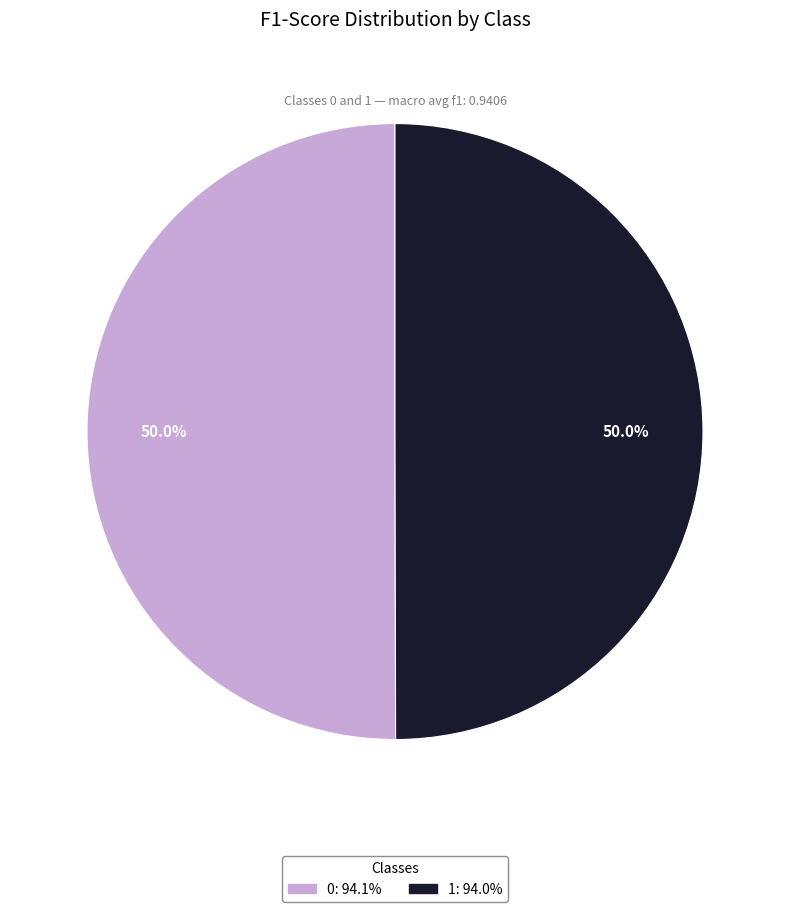

What percentage is NOT represented by 0?

50.0%